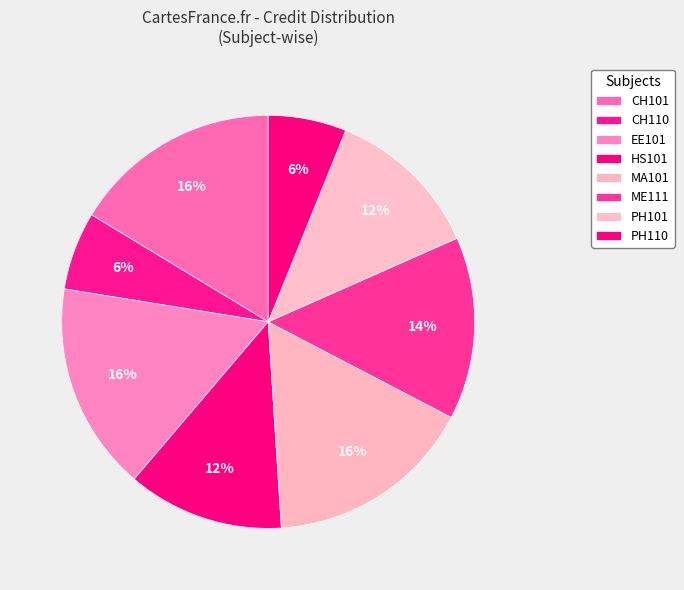

What is the ratio of the value at HS101 to the value at EE101?

0.8